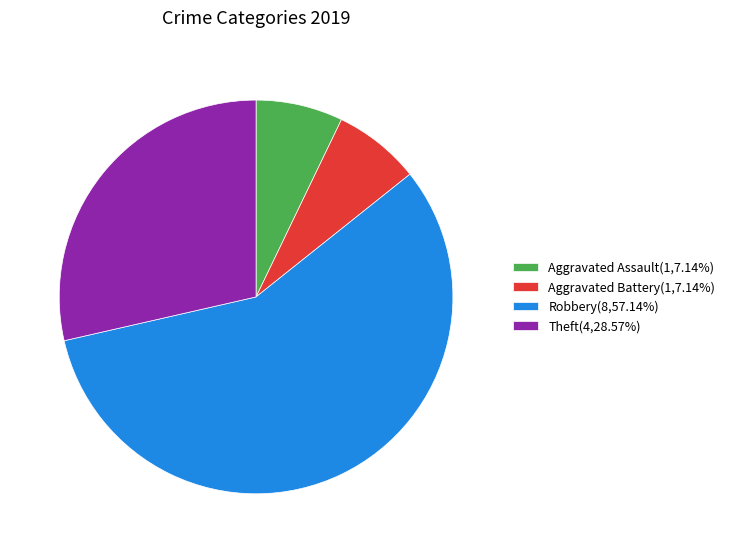

How many slices are in this pie chart?

4